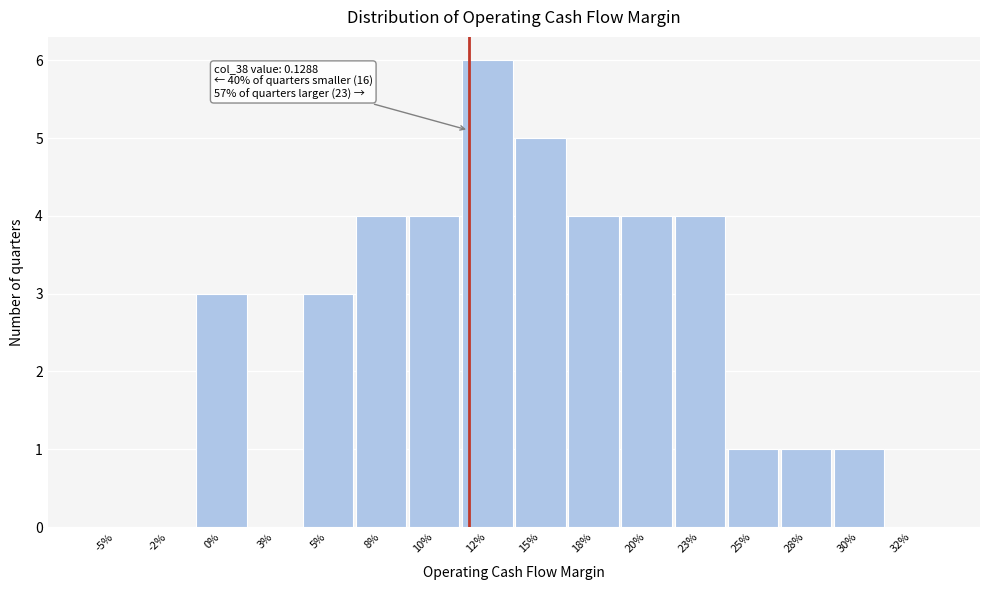

Reading left to right, extract all data points from this chart.

-5%=0	-2%=0	0%=3	3%=0	5%=3	8%=4	10%=4	12%=6	15%=5	18%=4	20%=4	23%=4	25%=1	28%=1	30%=1	32%=0